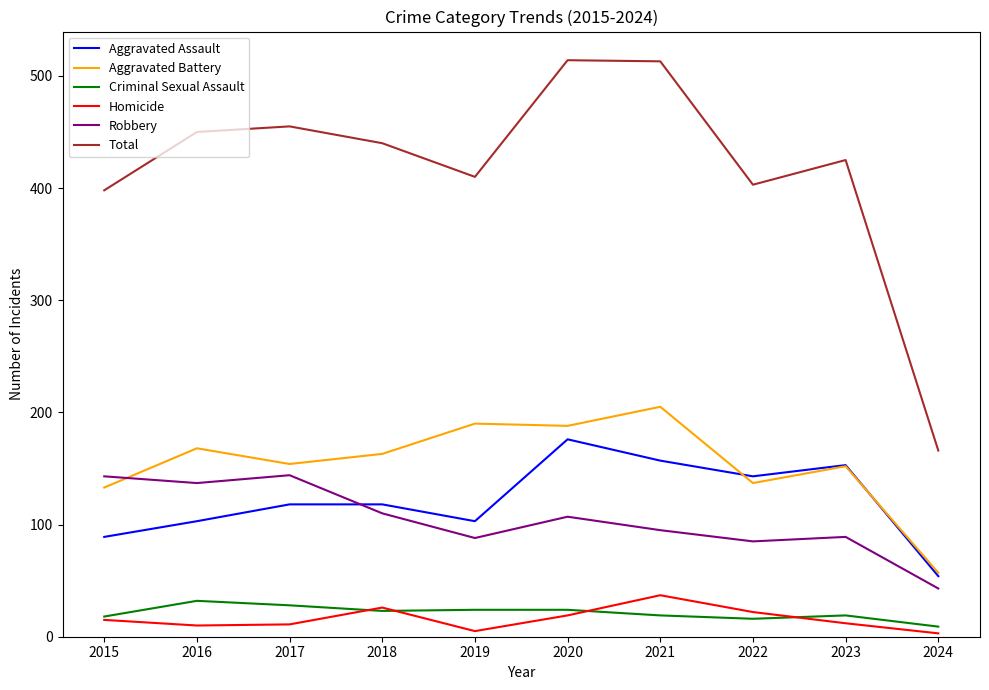

The Aggravated Battery series shows 180 at 2015. True or false?

False